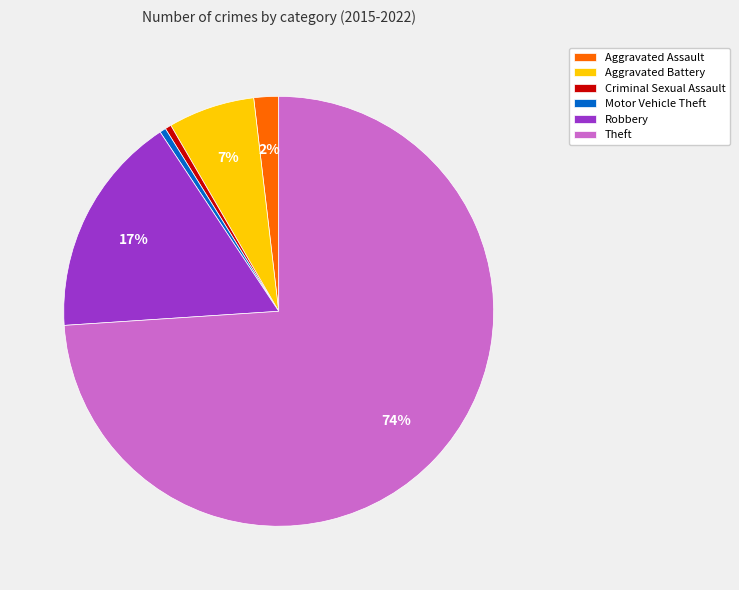

True or false: Robbery accounts for 7% of the total.

False